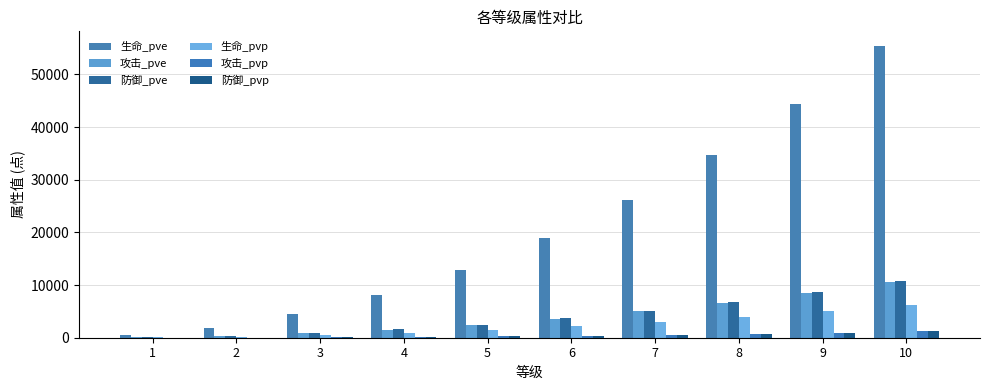

What is the sum of the 防御_pve values at 7 and 1?

5169